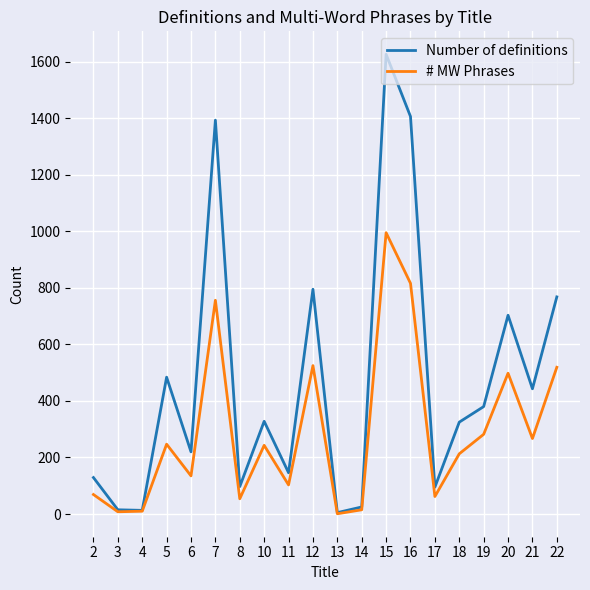

What is the maximum value for # MW Phrases?

995